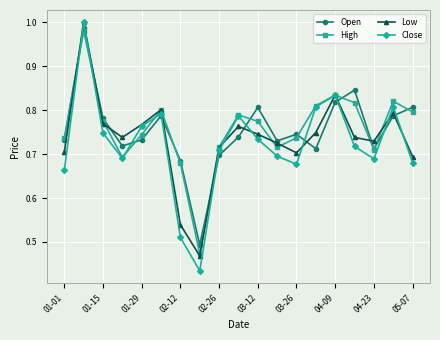

In Open, how many points are lower than both neighbors (excluding endpoints)?

5